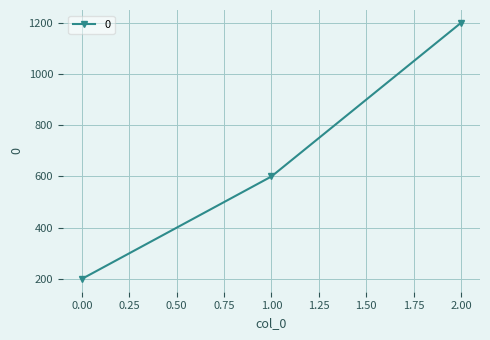

Reading left to right, list all the values displayed in this chart.

0.00=200	1.00=600	2.00=1200